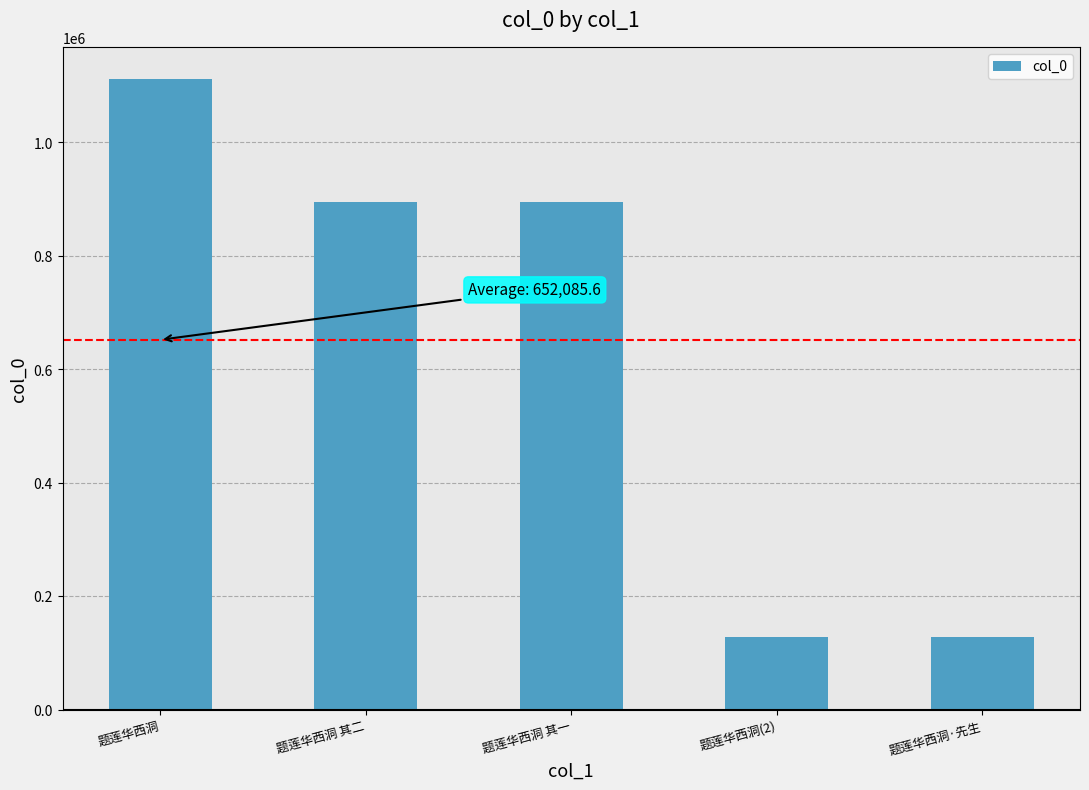

What is the difference between the maximum and minimum values?

983532